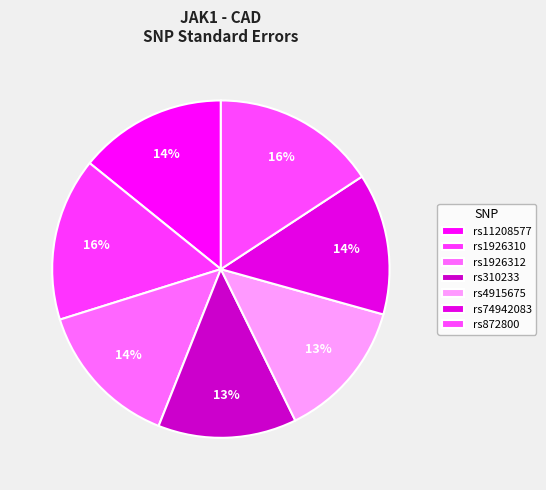

The rs4915675 slice represents 13% of the pie. True or false?

True